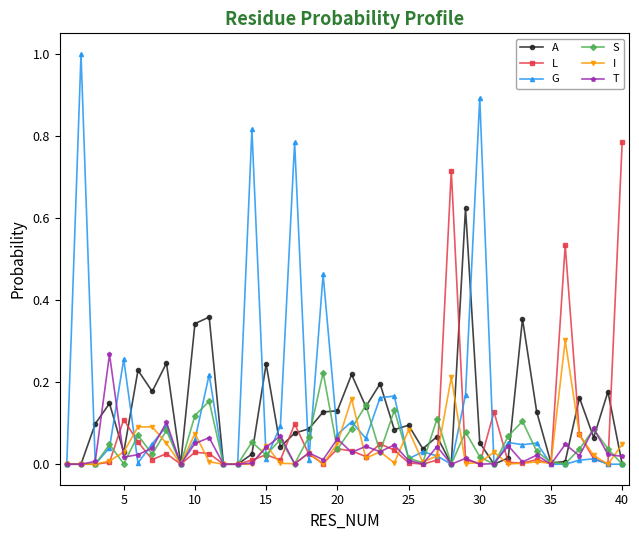

What is the maximum value shown in the chart?

1.0